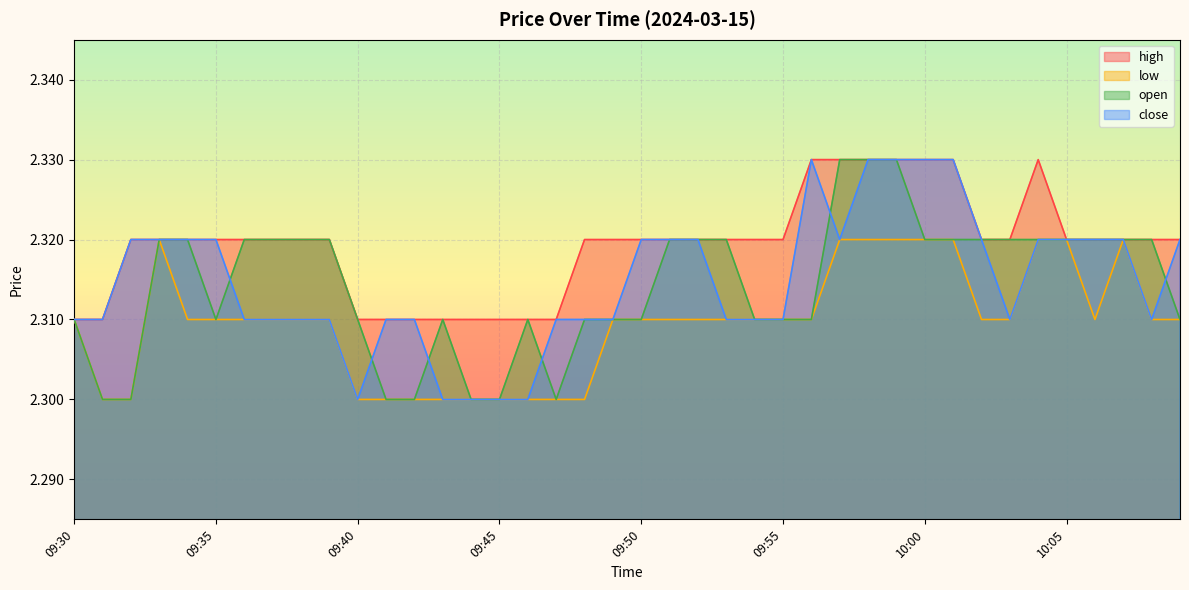

The high series shows 2.3 at 09:33. True or false?

True